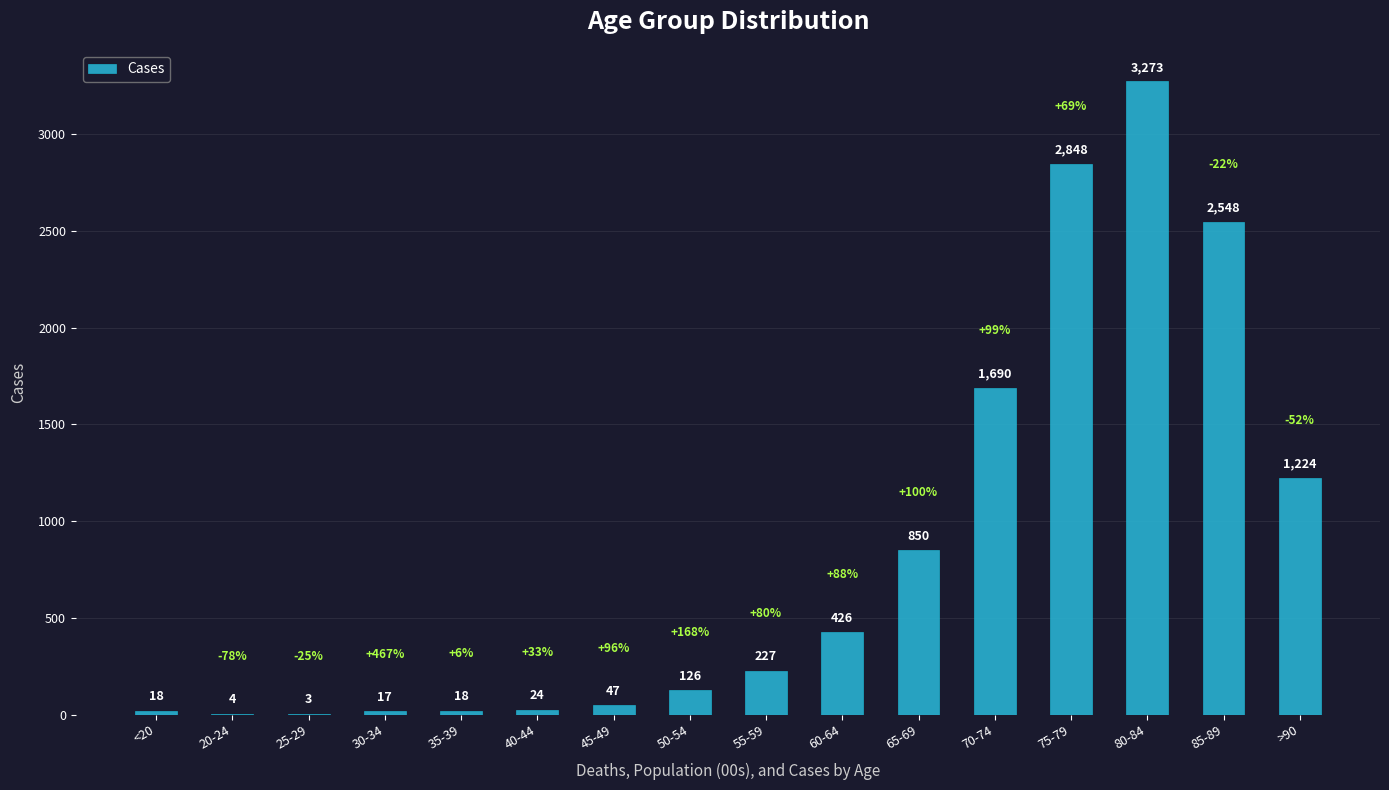

Are the bars grouped side by side (vs. stacked)?

No